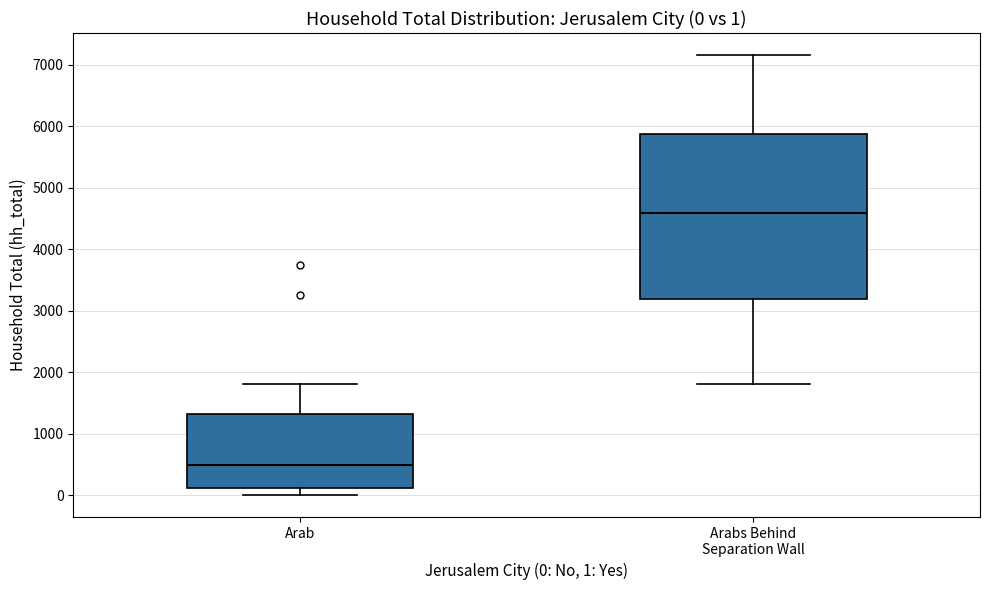

Comparing the boxes themselves (not the whiskers), which one is the tallest?

Arabs Behind Separation Wall